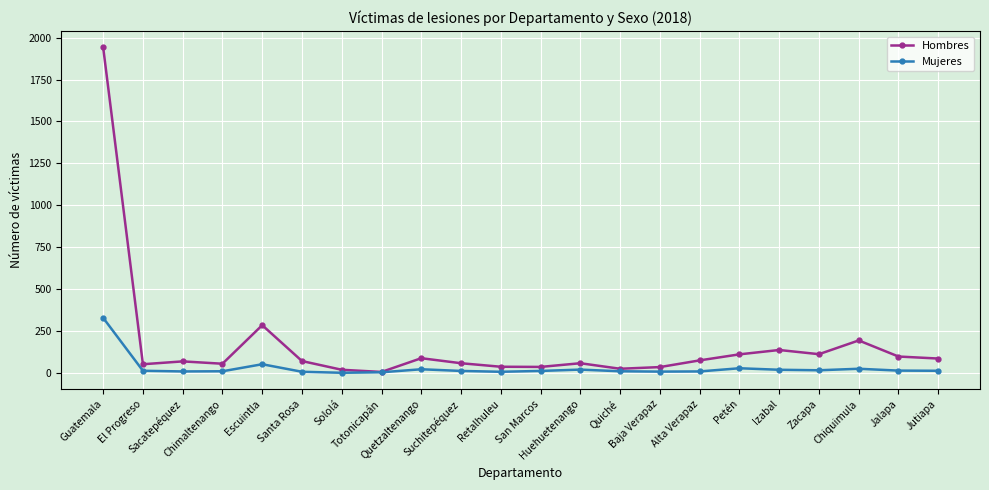

What is the value of the Hombres point at the 12th from the left?

35